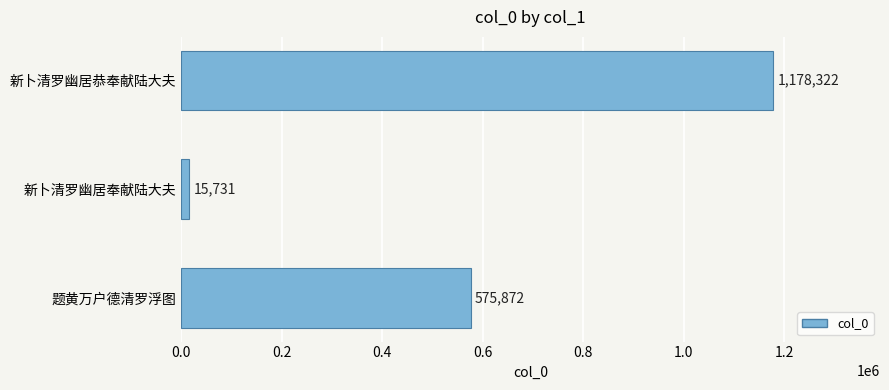

The value at 题黄万户德清罗浮图 is 575872. True or false?

True